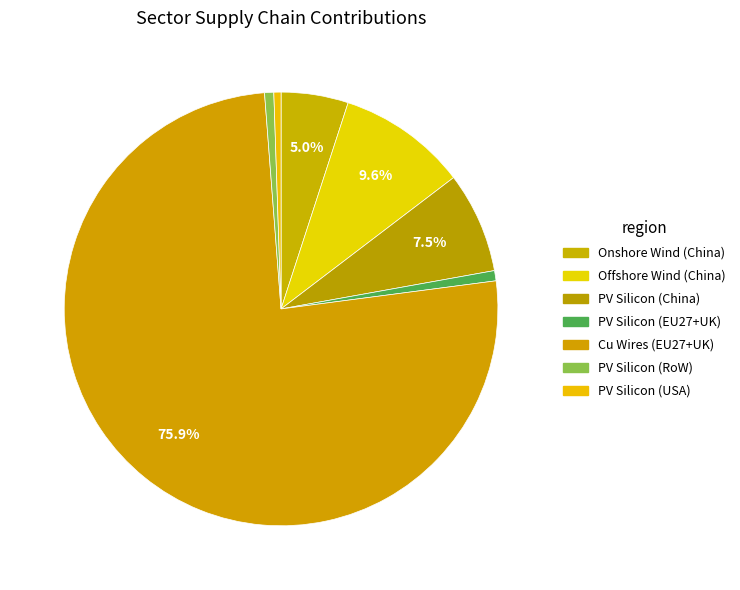

Count the number of slices in the pie.

7